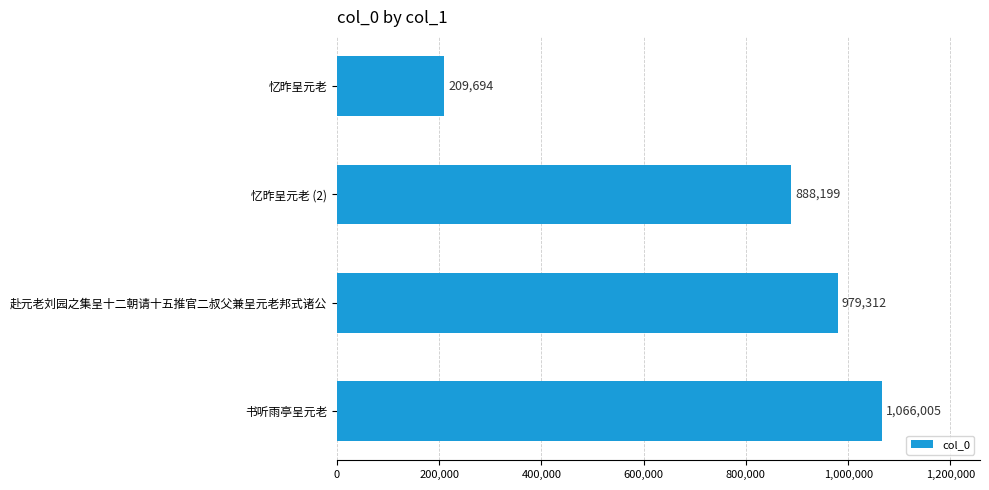

What position from the top is 忆昨呈元老 (2)?

2